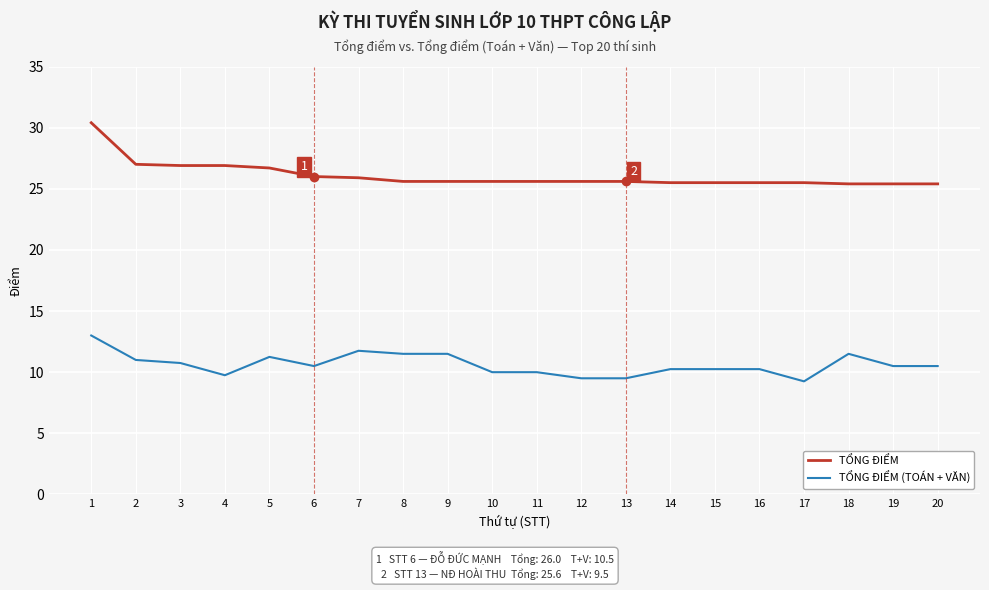

What is the sum of the TỔNG ĐIỂM (TOÁN + VĂN) values at 3 and 15?

21.0